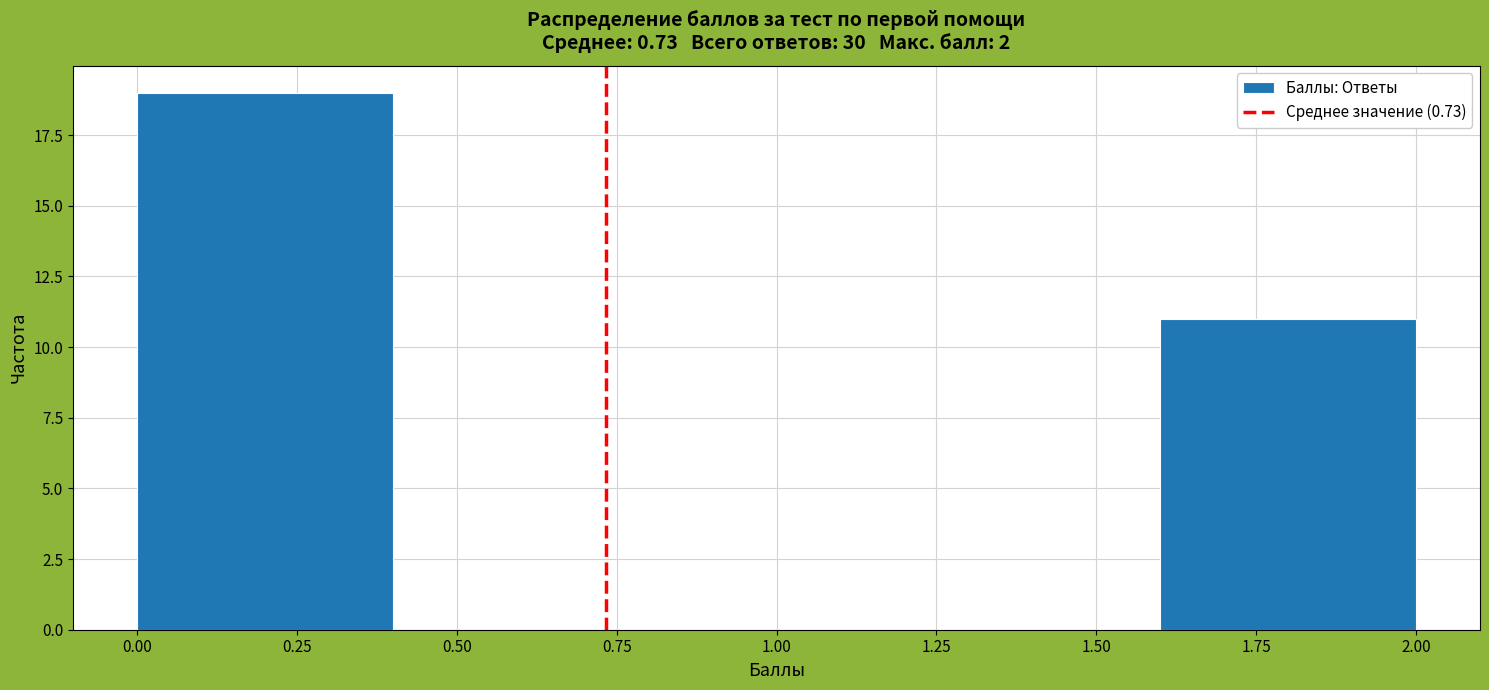

What is the height of the bar covering 1.6 to 2.0 on the x-axis? The values are not printed on the chart, so give them approximately, as read against the axis.

11